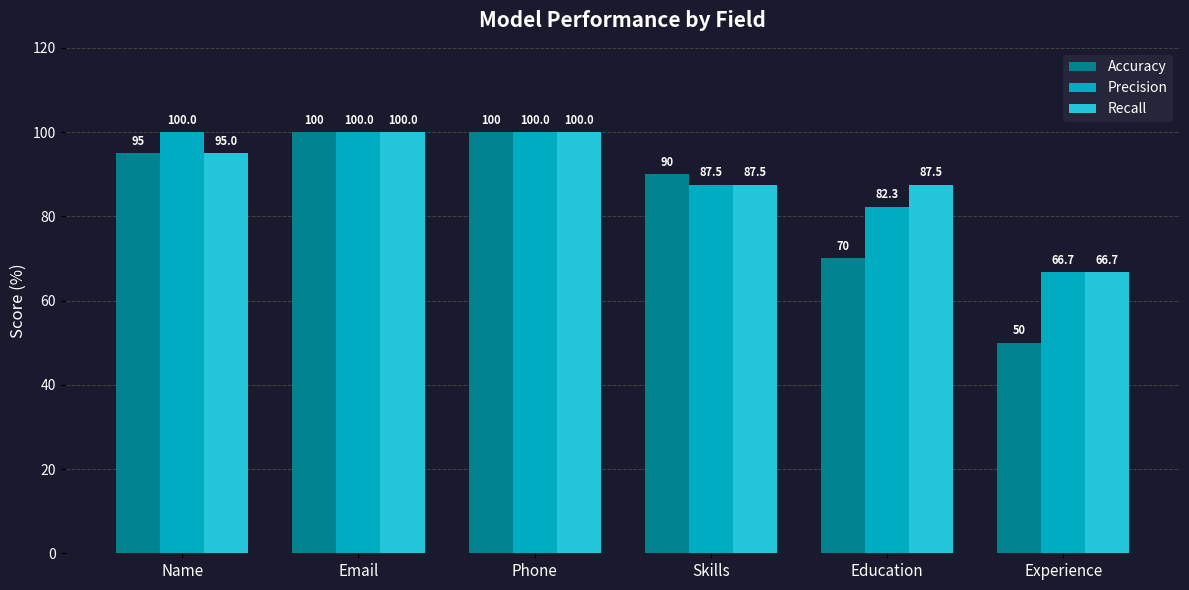

What is the label of the 2nd bar from the right?

Education